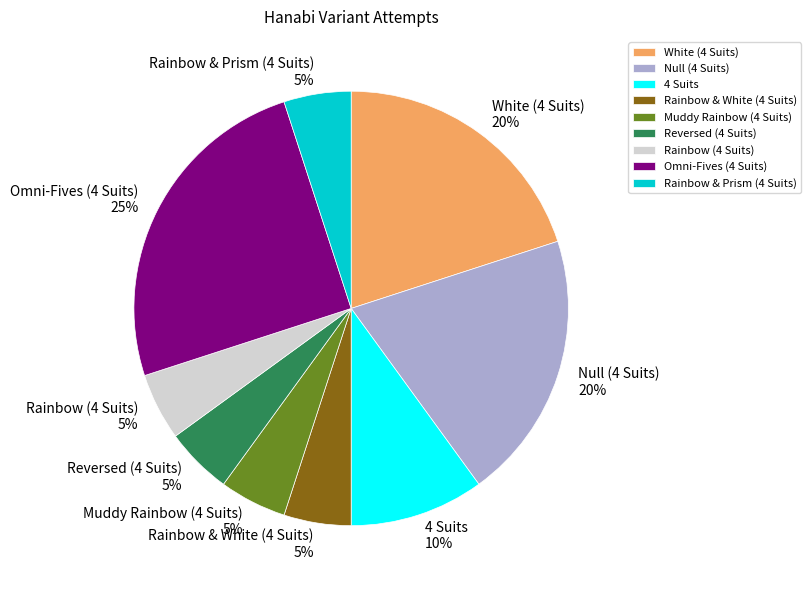

To the nearest percent, what percentage of the pie is Rainbow (4 Suits)?

5%